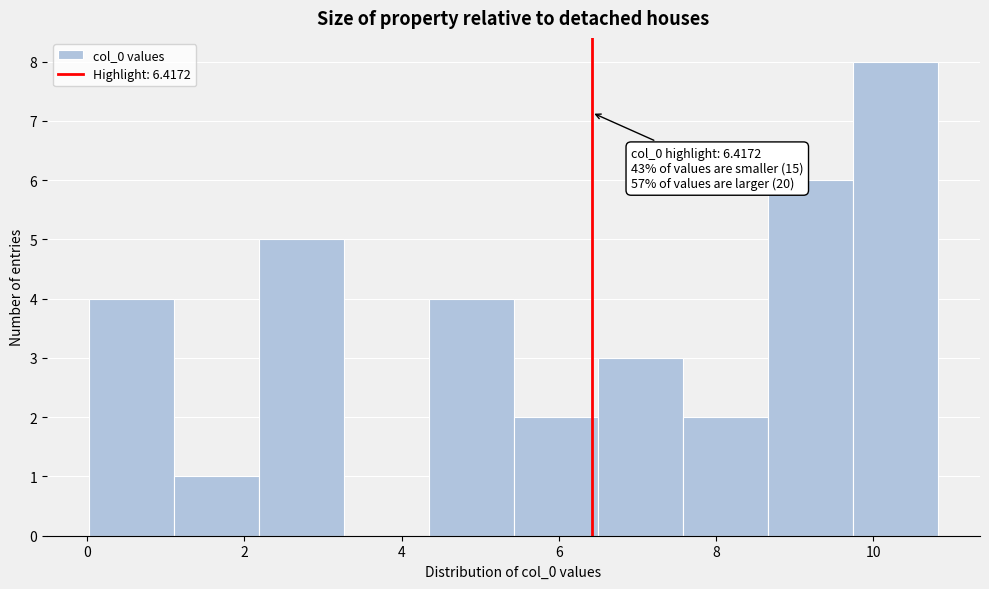

Which range on the x-axis has the tallest bar?

9.8 to 10.8